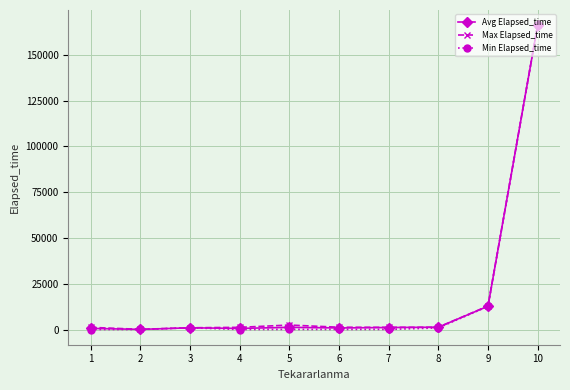

What is the sum of all Max Elapsed_time values?

188640.0